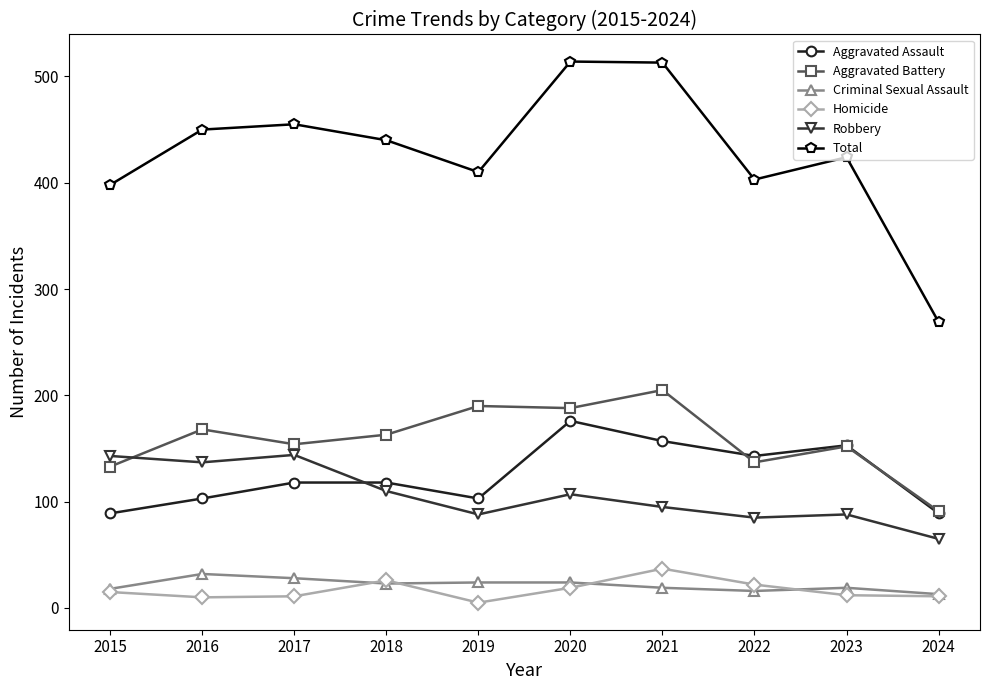

What is the difference between the Criminal Sexual Assault values at 2020 and 2017?

4